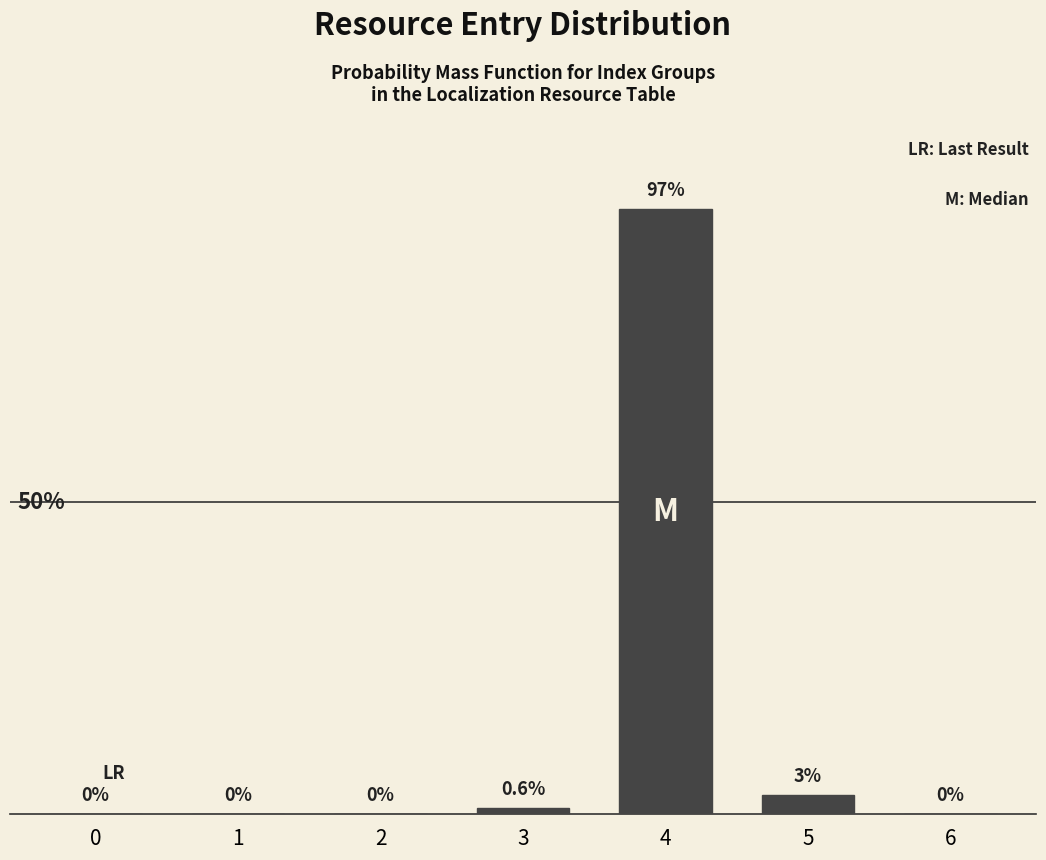

Are the bars horizontal?

No